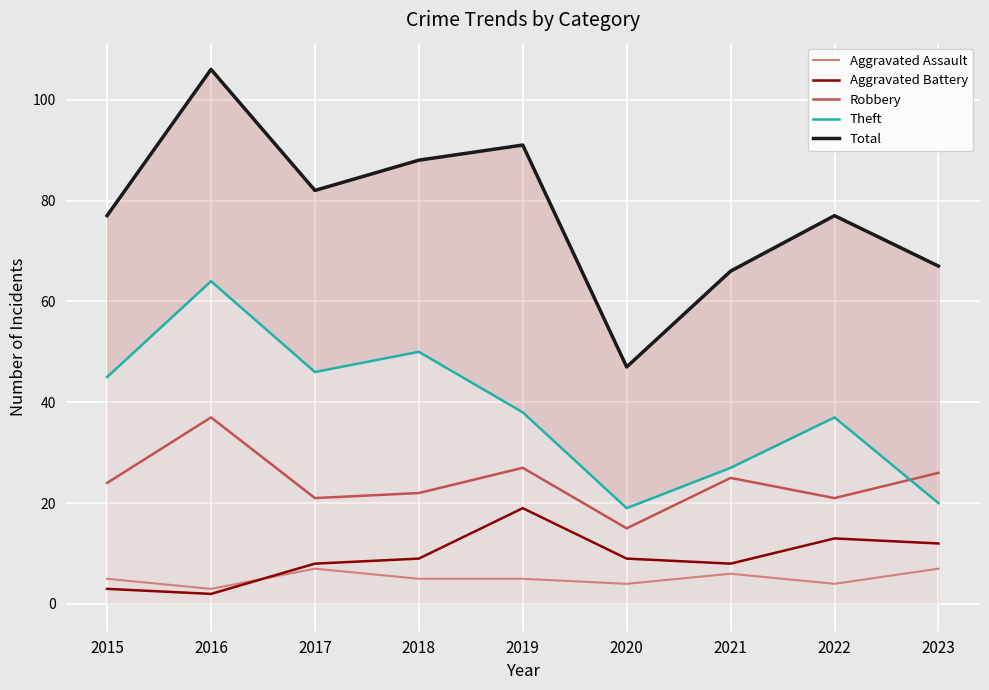

At how many categories does at least one series exceed 49?

8